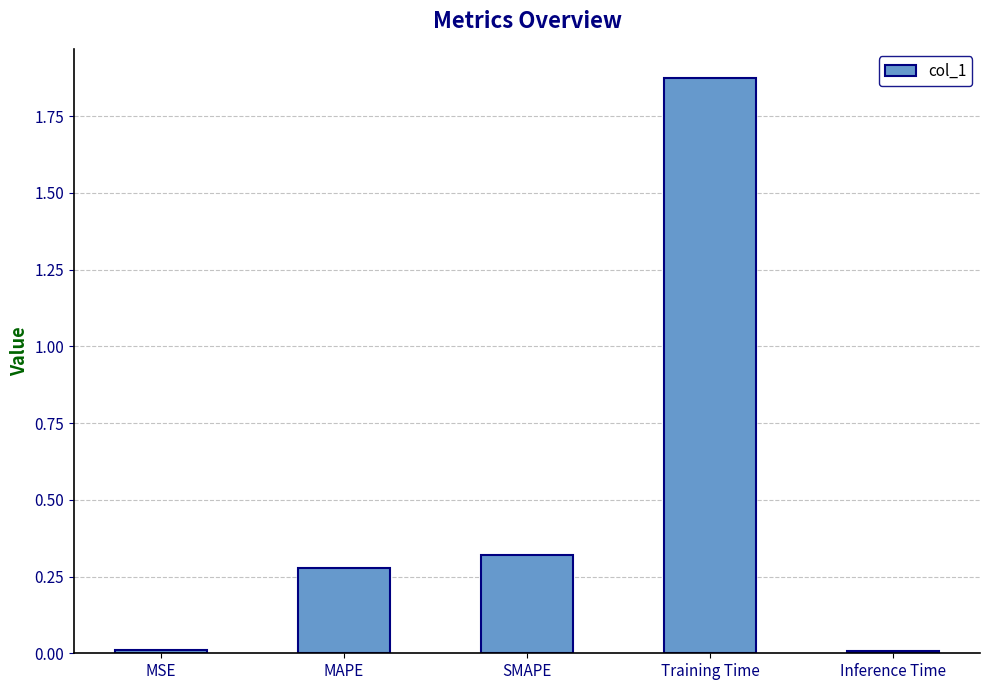

What is the average value?

0.5